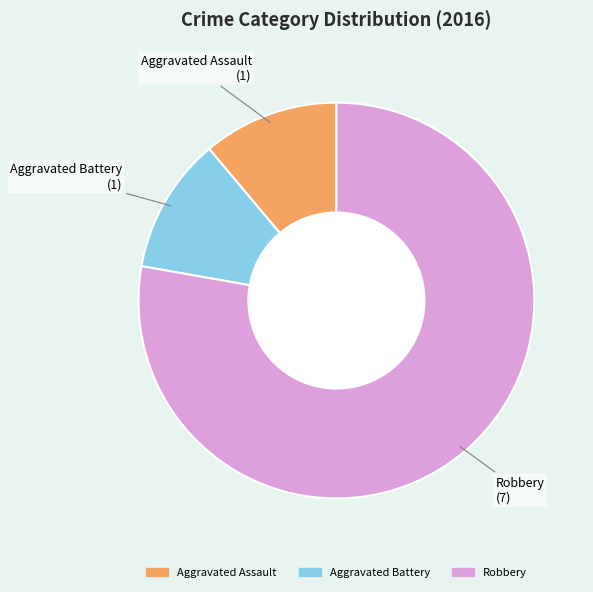

Count the number of slices in the pie.

3